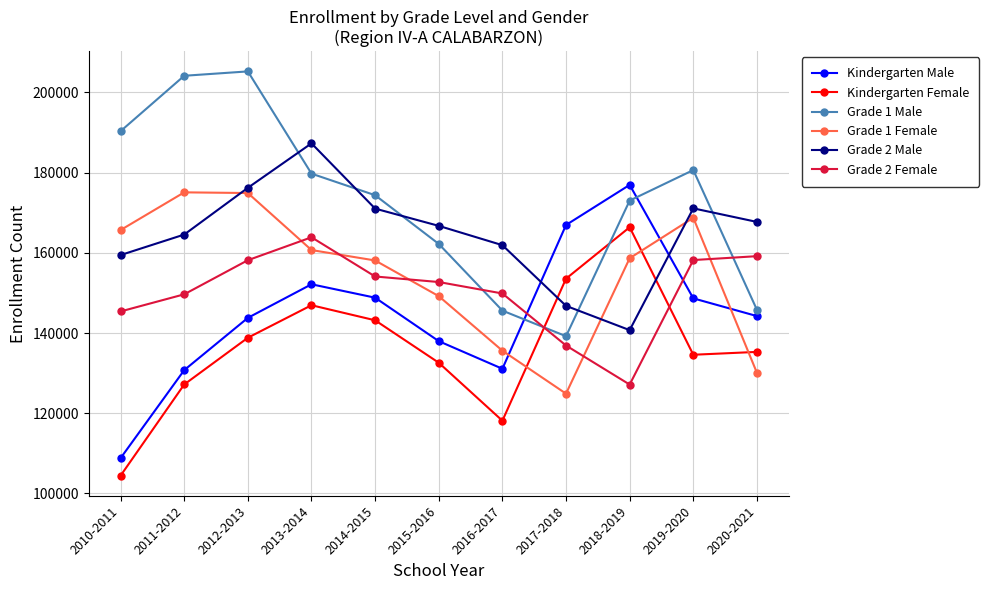

What is the smallest value displayed?

104451